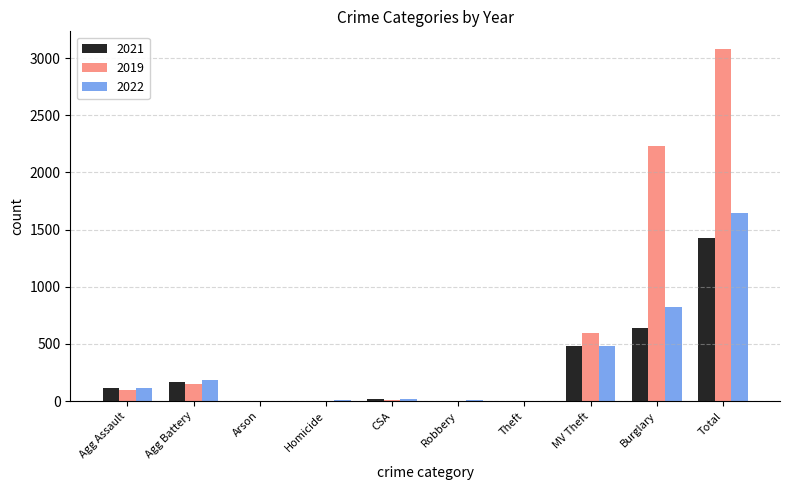

Which label corresponds to the largest value in the chart?

Total